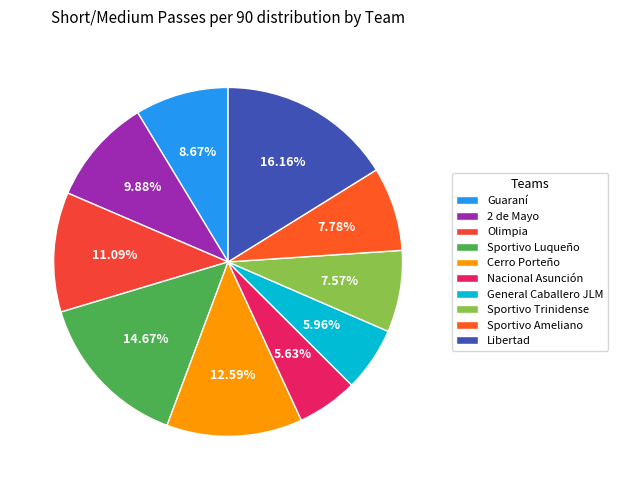

The Sportivo Ameliano slice represents 16% of the pie. True or false?

False